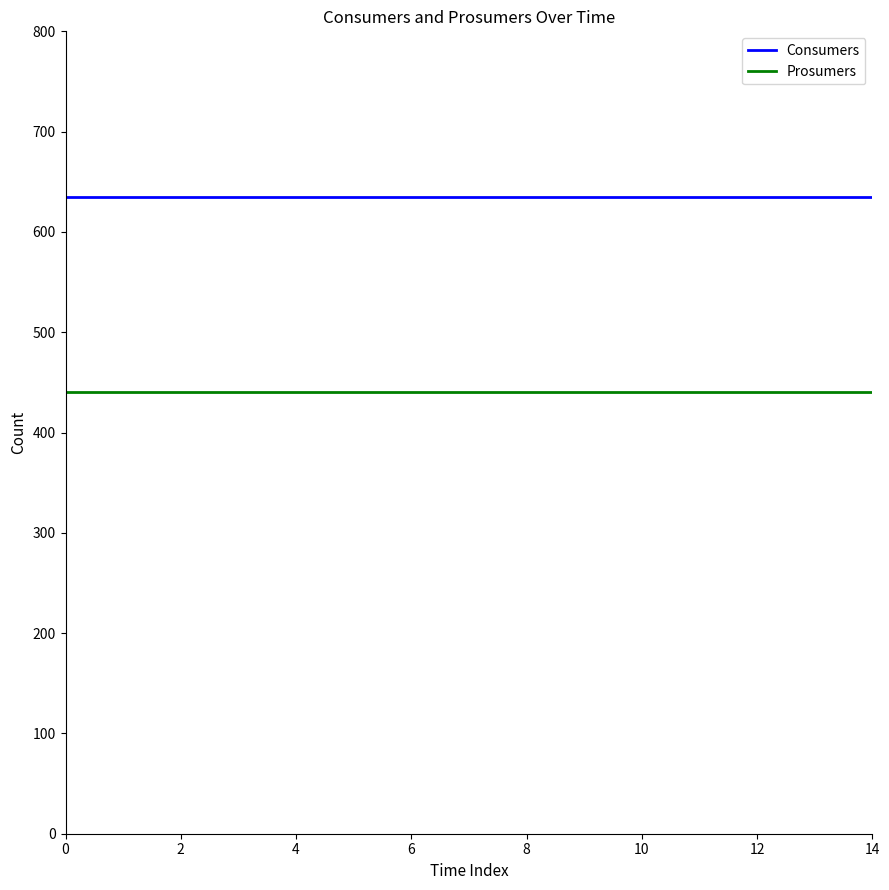

List the series in order of their peak value, lowest first.

Prosumers, Consumers